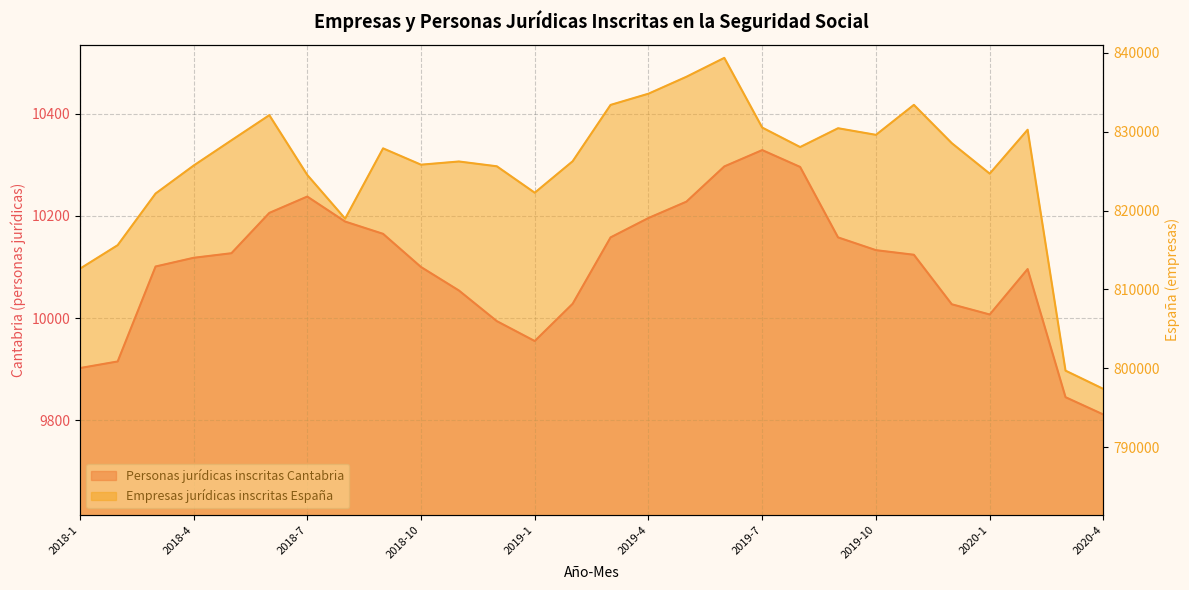

What are all the series names shown in the legend?

Personas jurídicas inscritas Cantabria, Empresas jurídicas inscritas España